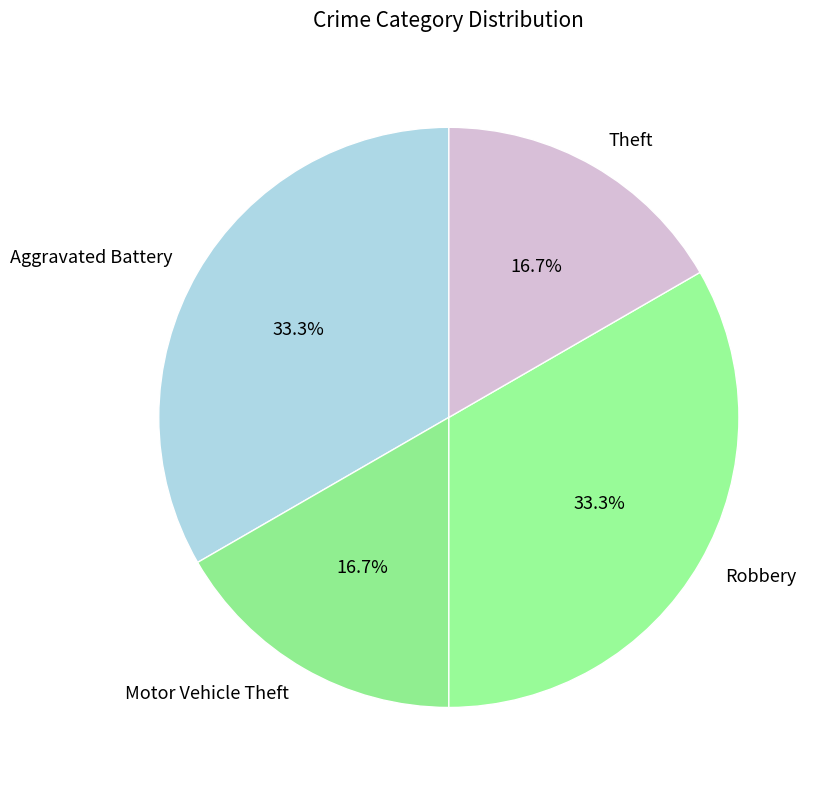

Between Theft and Aggravated Battery, which is larger?

Aggravated Battery